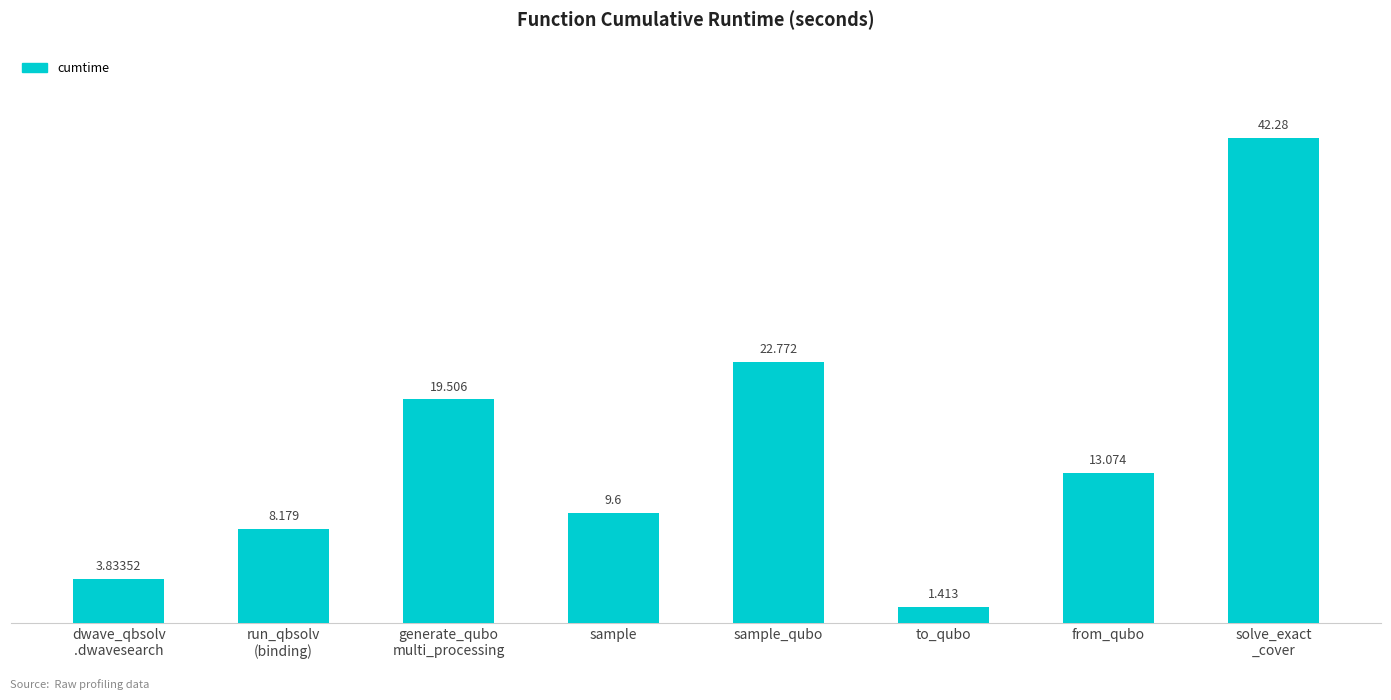

How many bars are there in total?

8